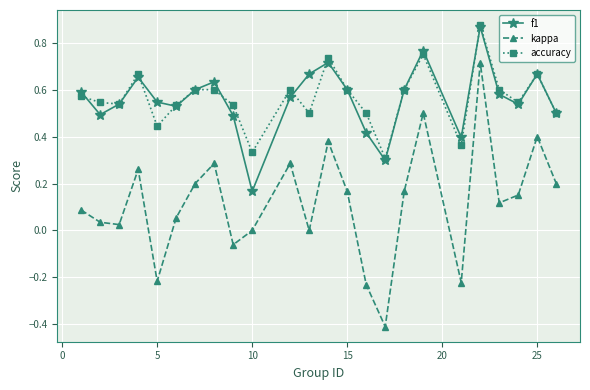

What is the minimum value shown in the chart?

-0.4